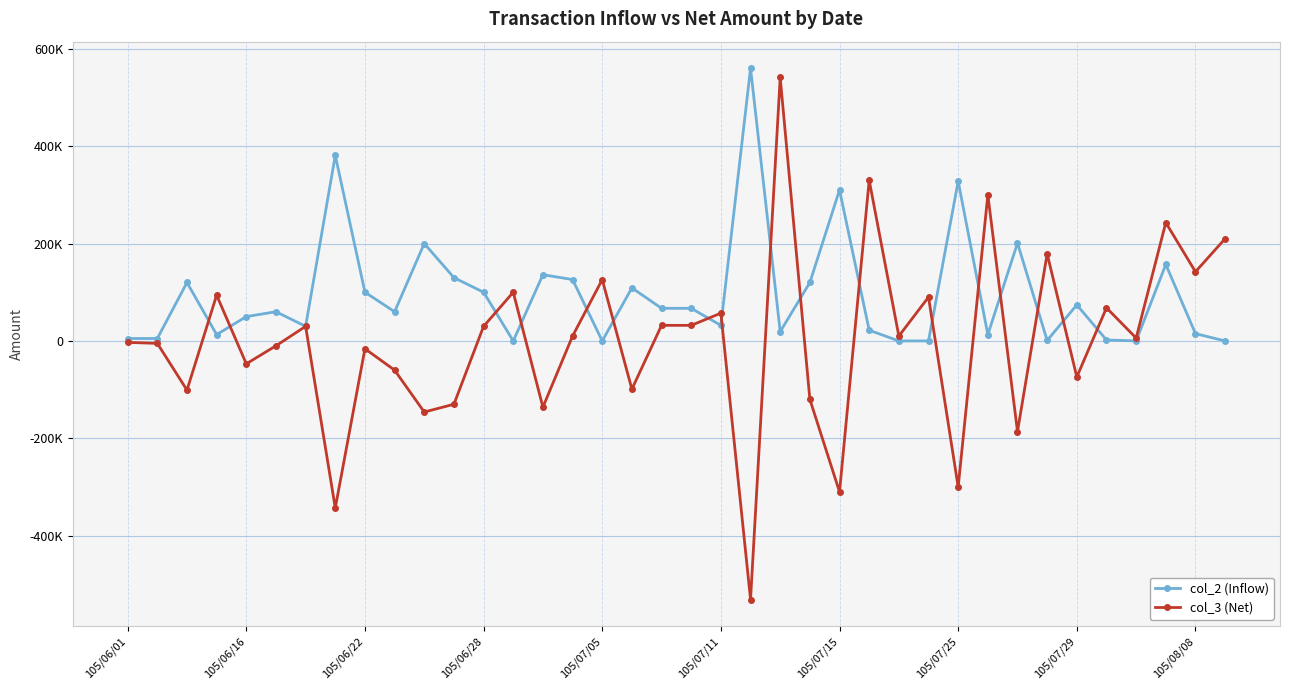

What are all the series names shown in the legend?

col_2 (Inflow), col_3 (Net)